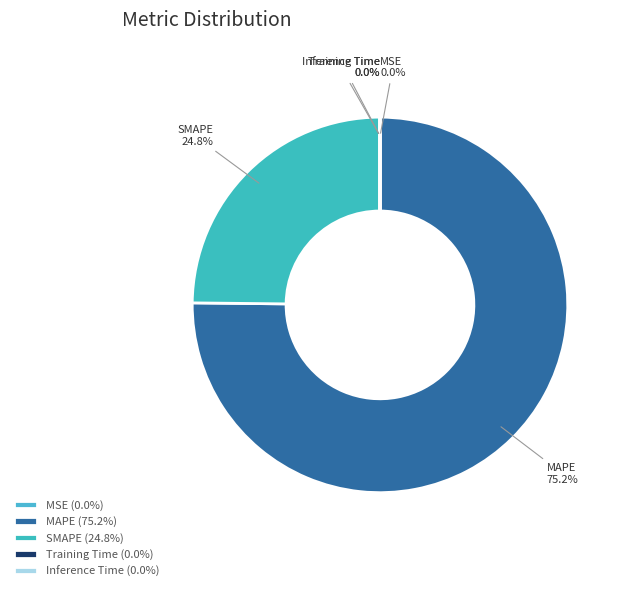

What percentage is the MAPE slice, to the nearest percent?

75%